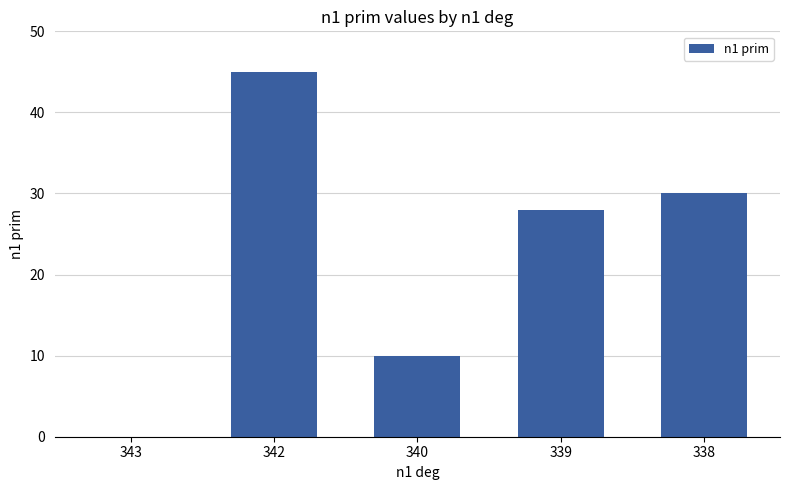

Where is the data nearest to the value 22?

339